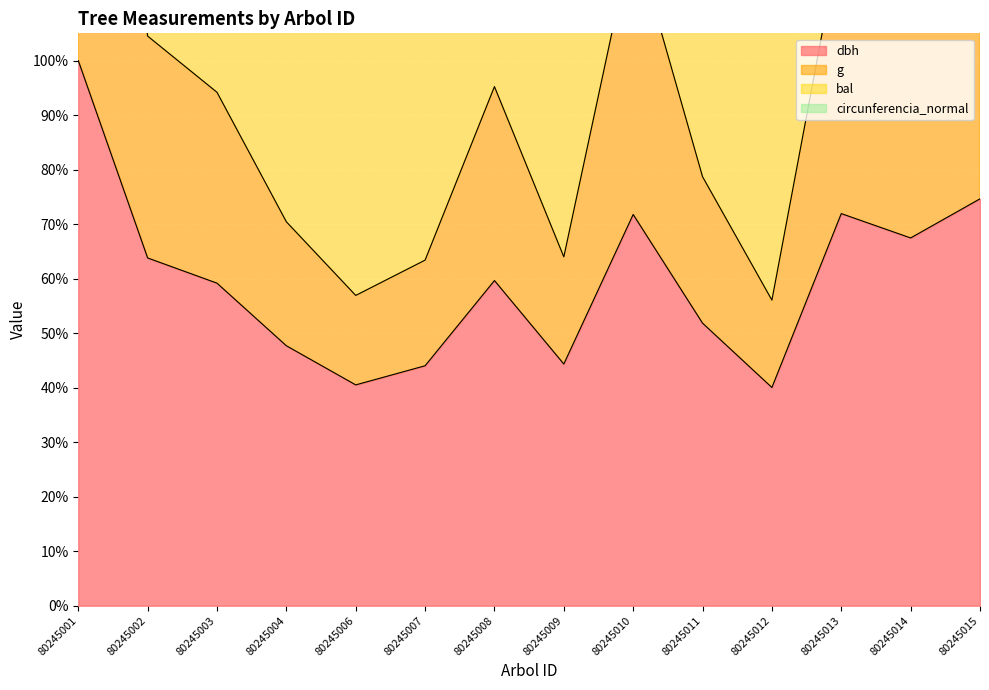

What is the average value of the g series?

98.1